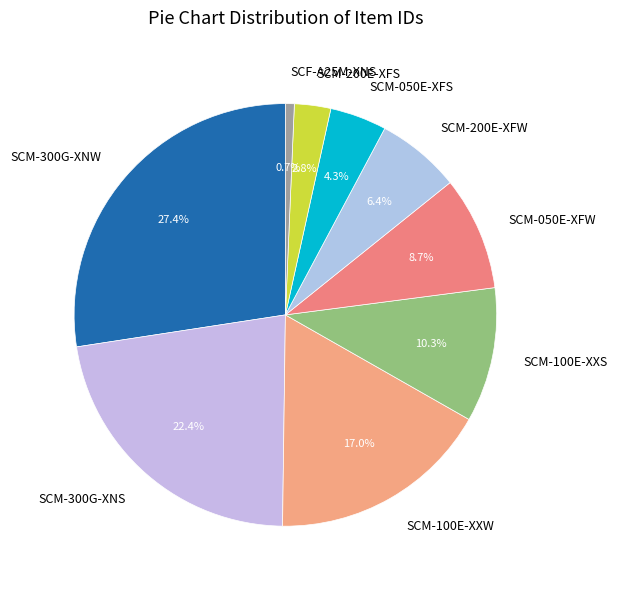

To the nearest percent, what is the average slice percentage?

11%